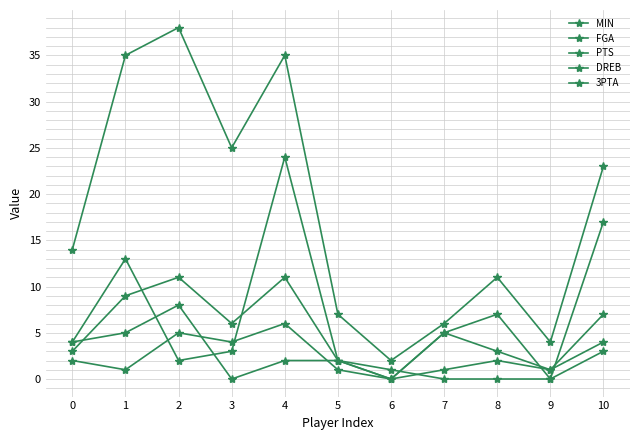

Count the number of categories in the chart.

11